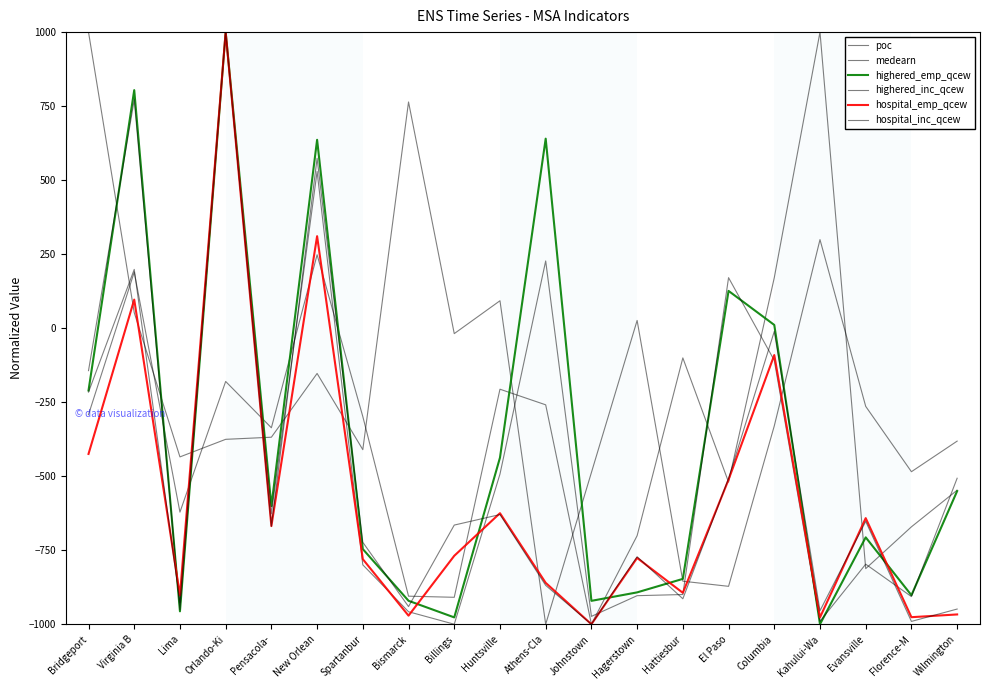

True or false: hospital_inc_qcew has a value of 198.5 at Virginia B.

True